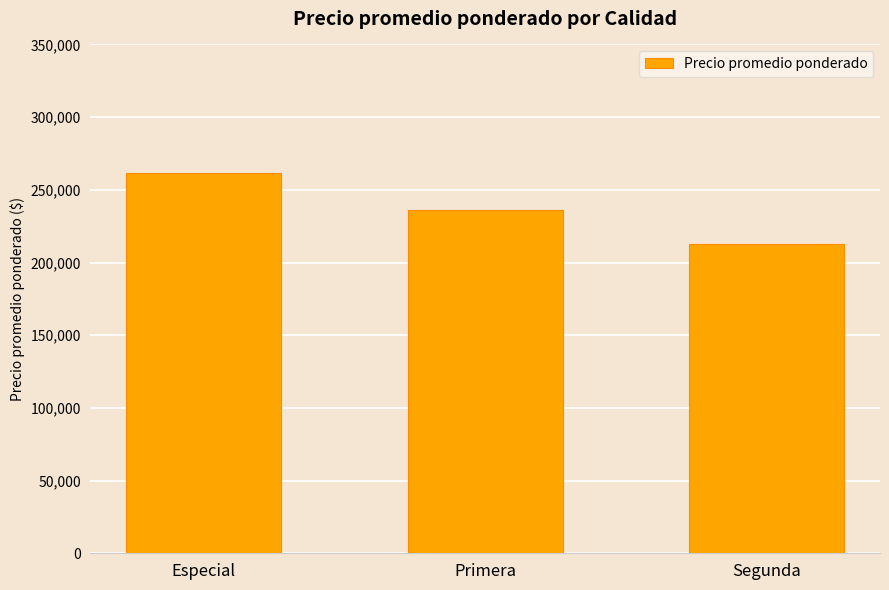

Between Especial and Segunda, which is larger?

Especial